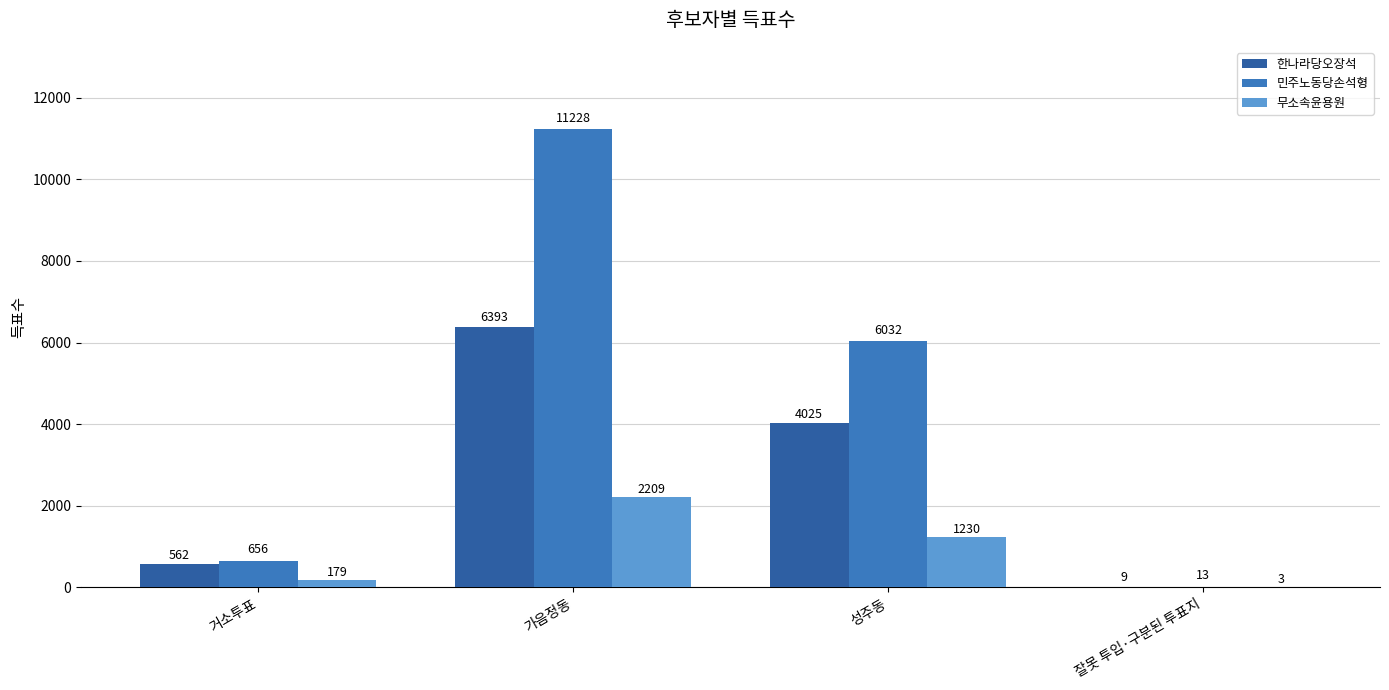

The value of 민주노동당손석형 at 거소투표 is 656. True or false?

True